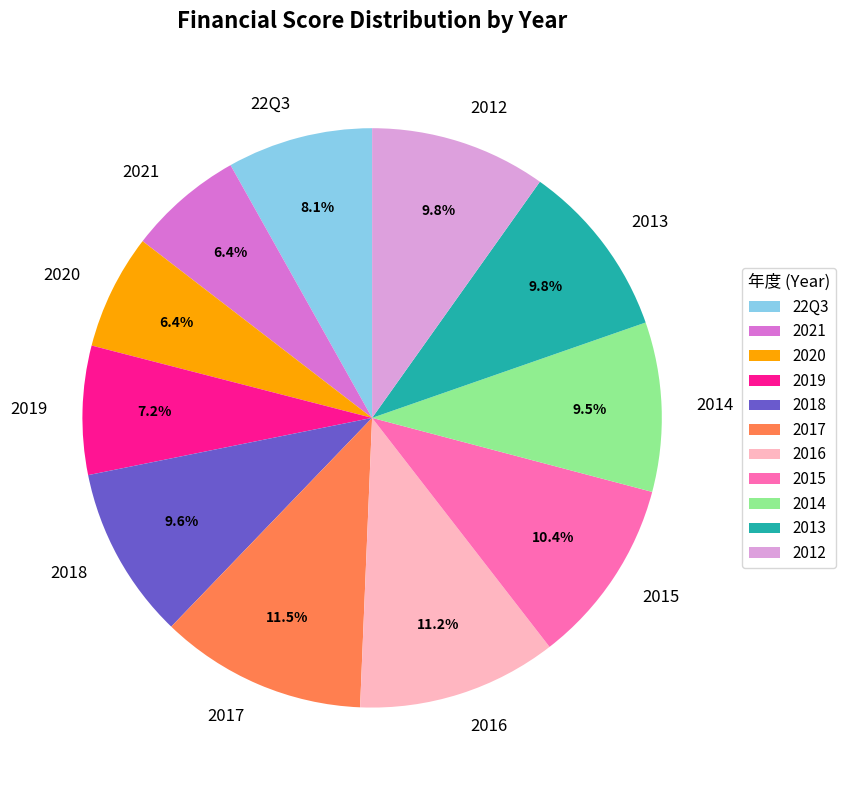

To the nearest percent, what portion does 22Q3 represent?

8%